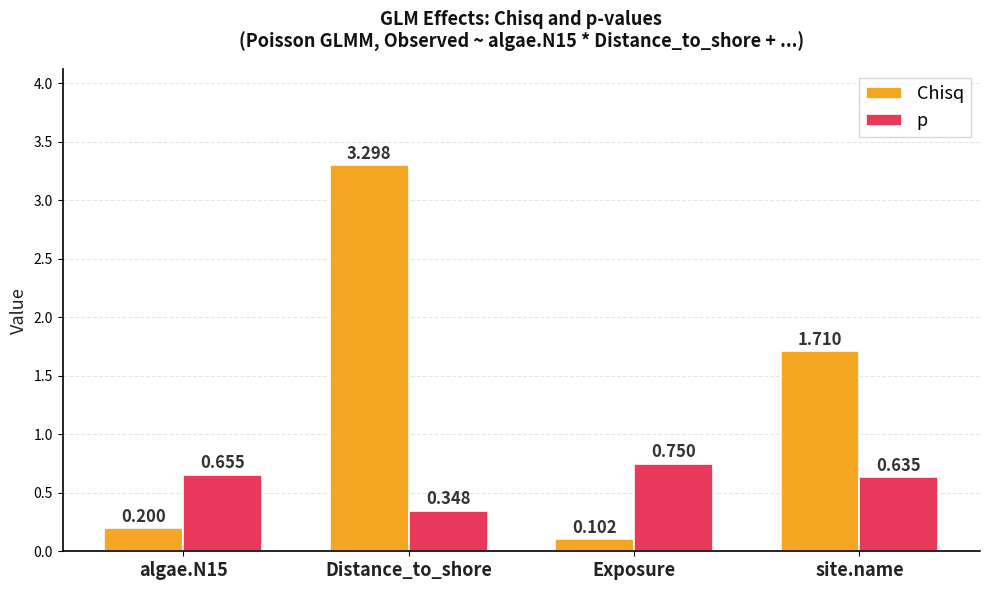

Are the bars grouped side by side (vs. stacked)?

Yes